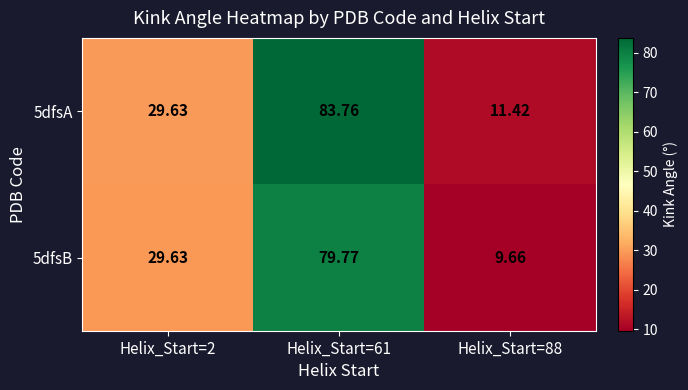

List the series in order of their overall mean, lowest first.

5dfsB, 5dfsA